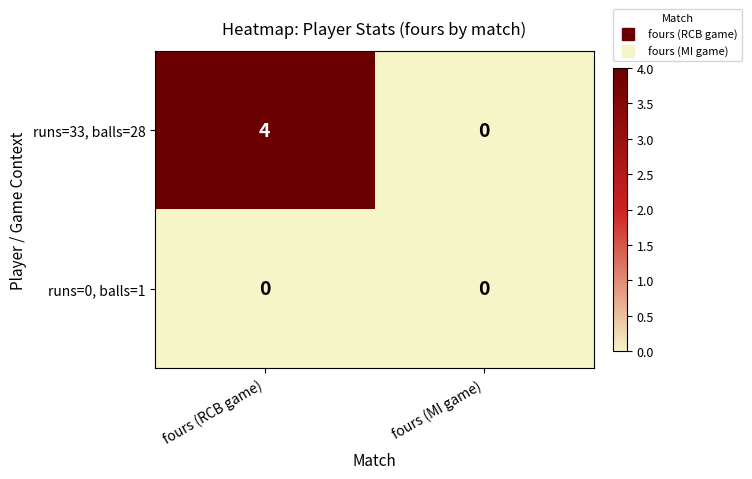

Between fours (RCB game) and fours (MI game), which series saw the biggest shift?

runs=33, balls=28